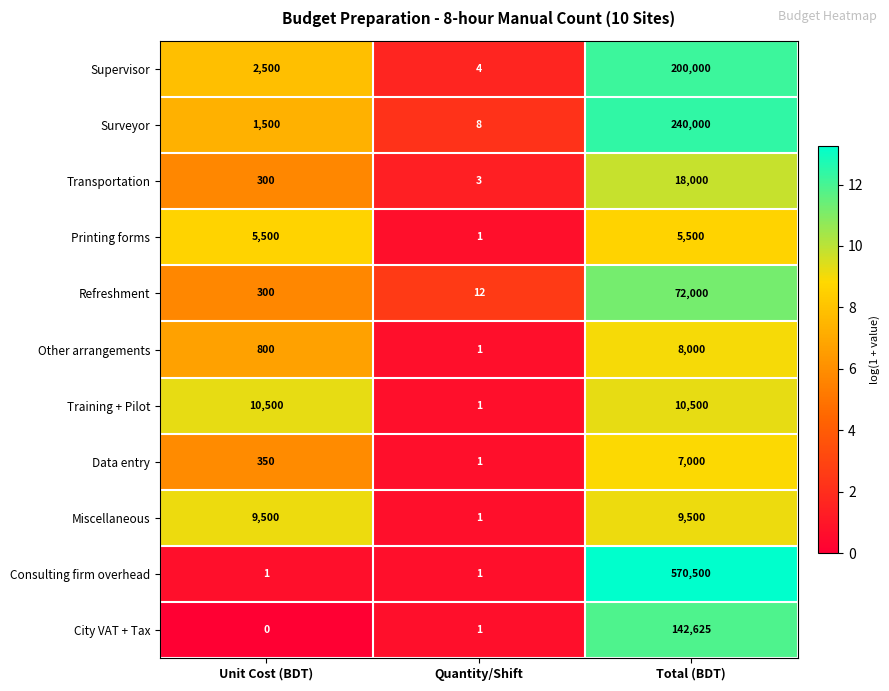

Which series has the largest total across all categories?

Consulting firm overhead